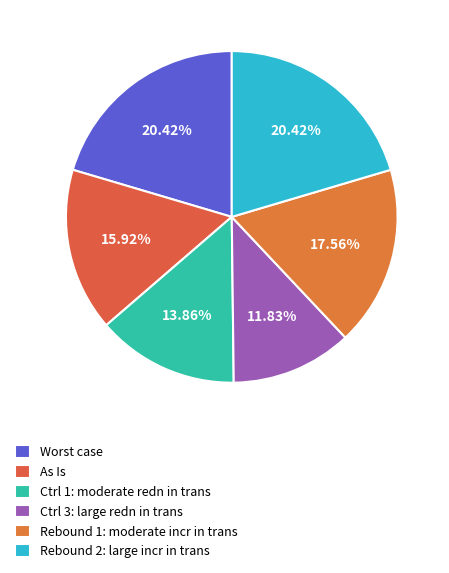

What is the change in value from As Is to Ctrl 3: large redn in trans?

-408225